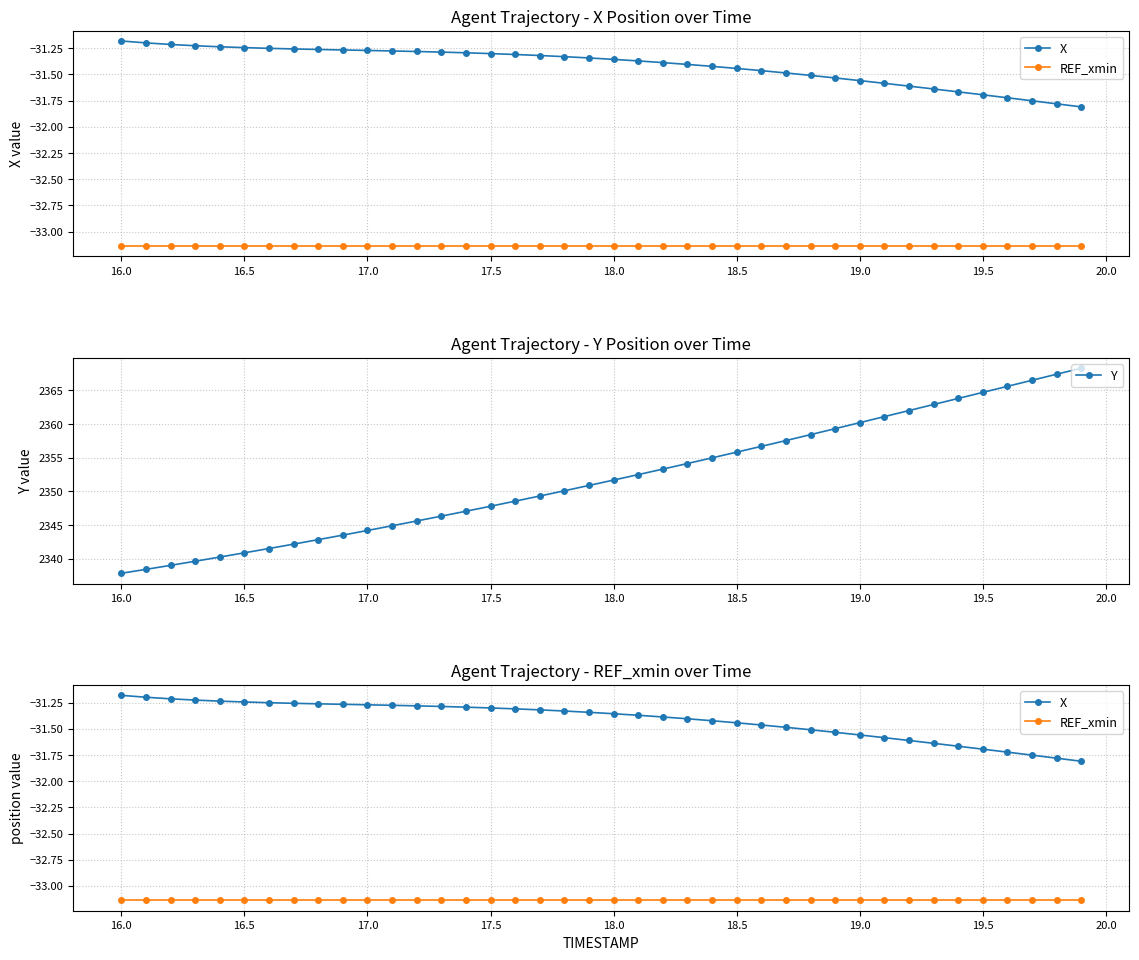

What is the maximum value for Y?

2368.3